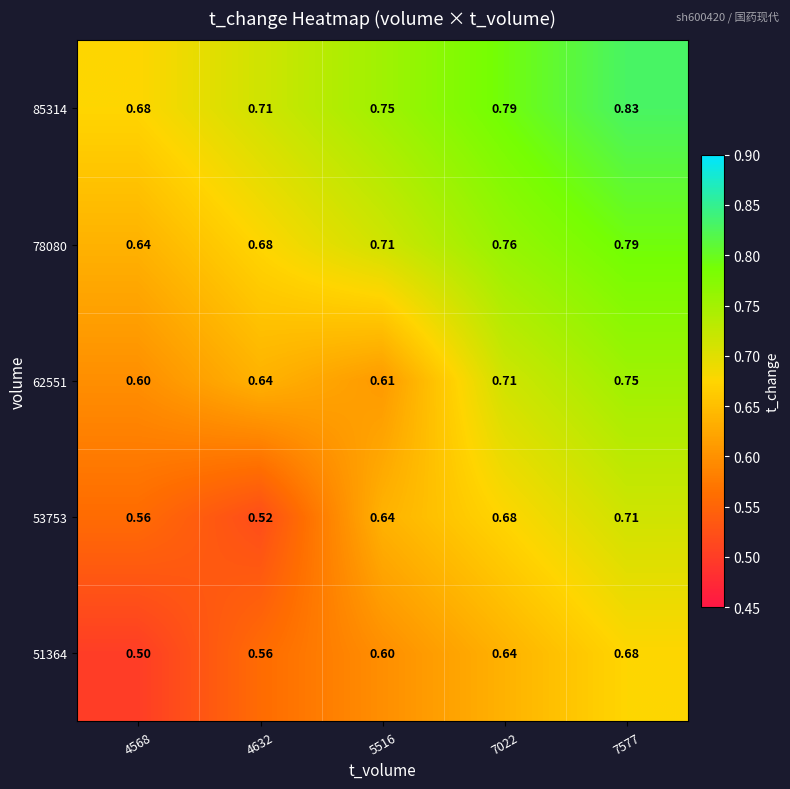

Is the value of 51364 at 5516 greater than the value of 85314 at 4568?

No